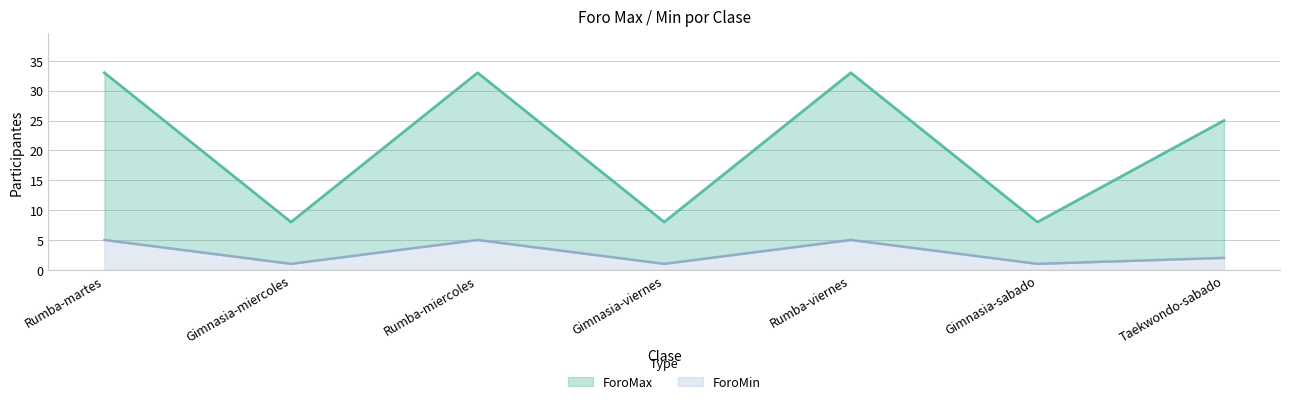

What is the label of the 7th point from the left?

Taekwondo-sabado